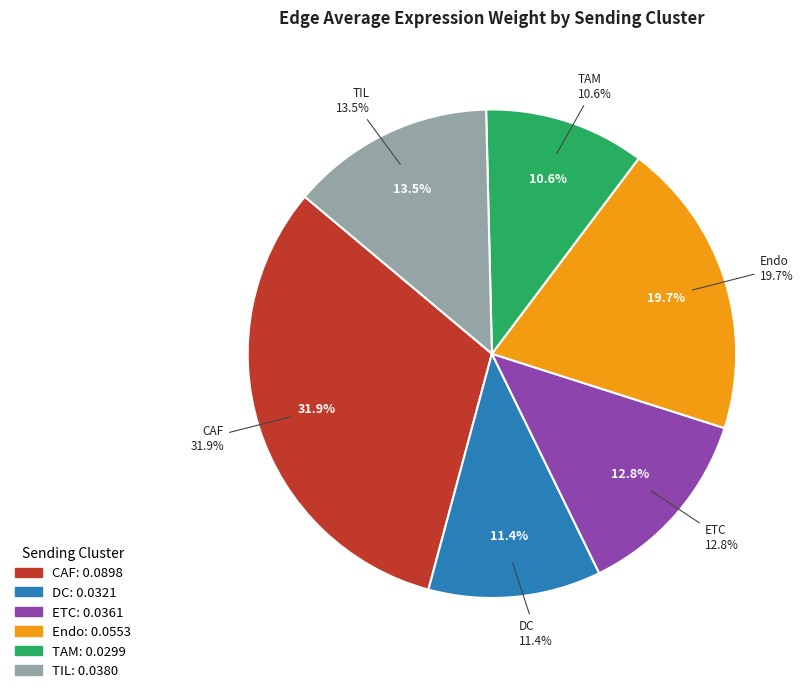

To the nearest percent, what is the combined percentage of DC and ETC?

24%